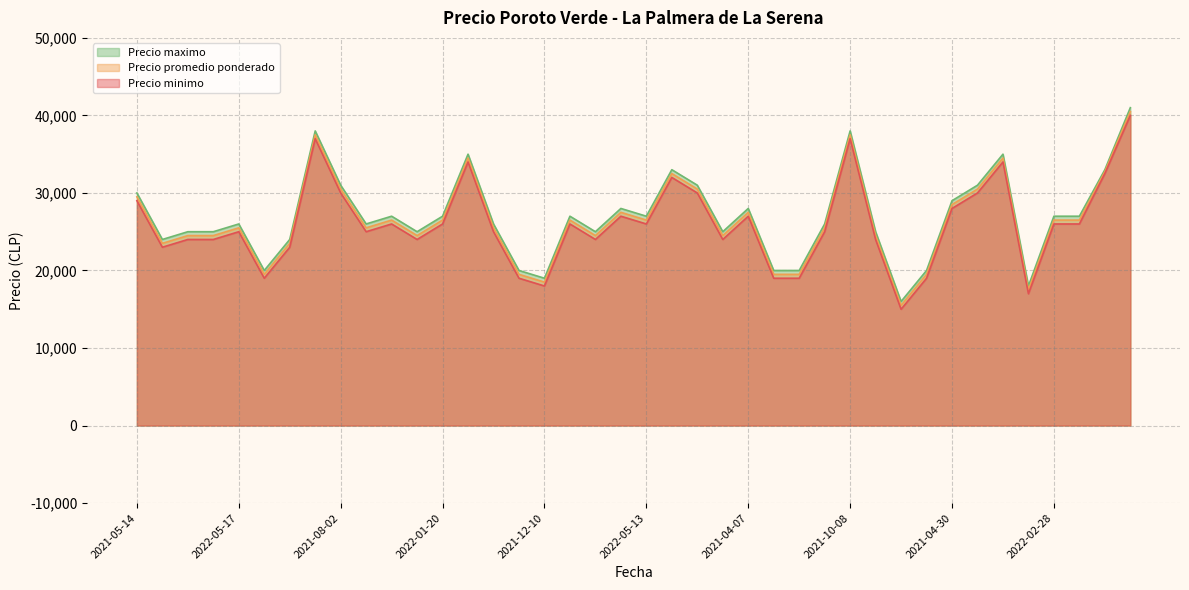

What is the value of the Precio minimo point at the 9th from the left?

30000